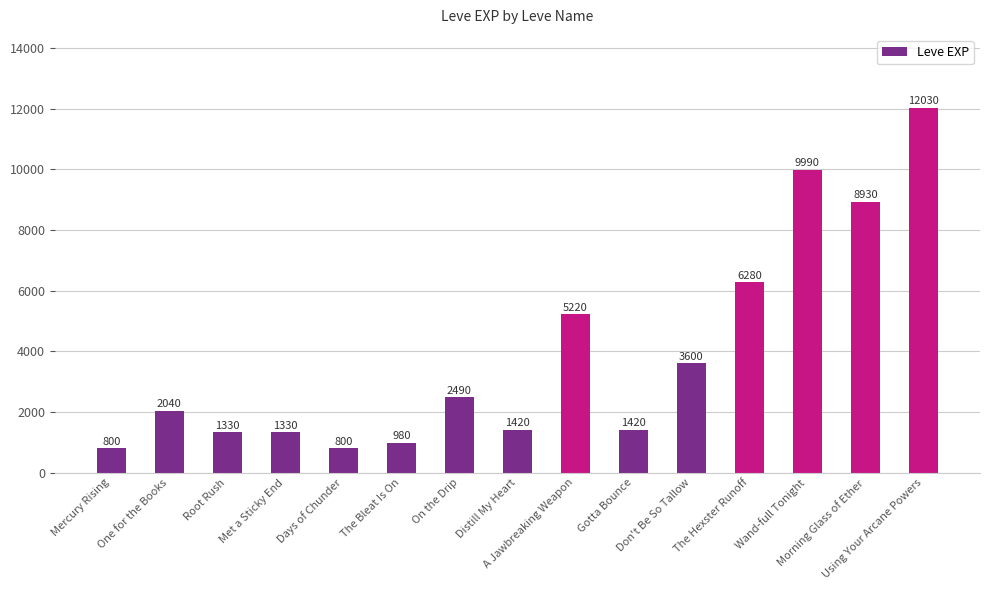

What is the approximate value at Days of Chunder, to the nearest 100?

800